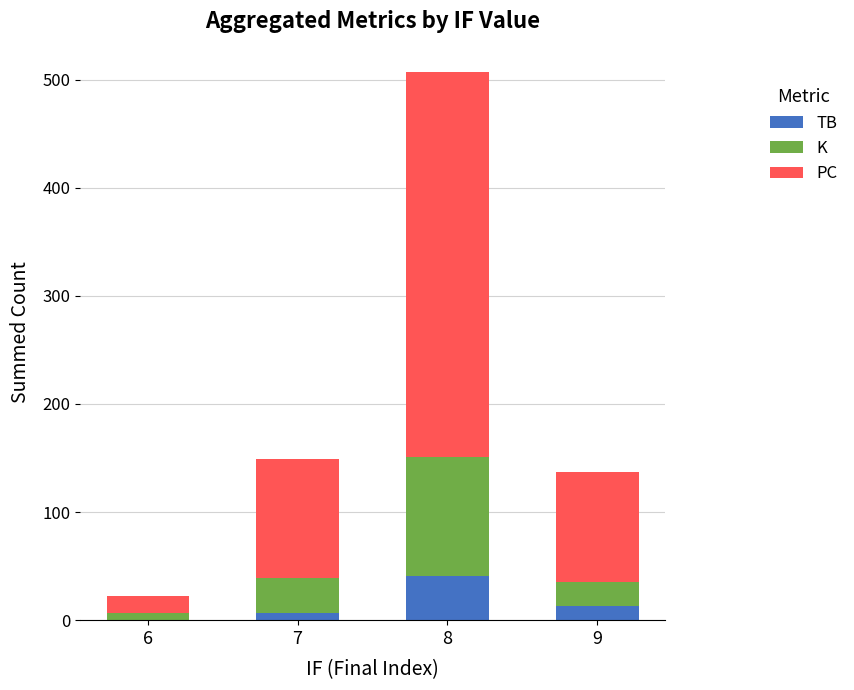

What is the maximum value for TB?

41